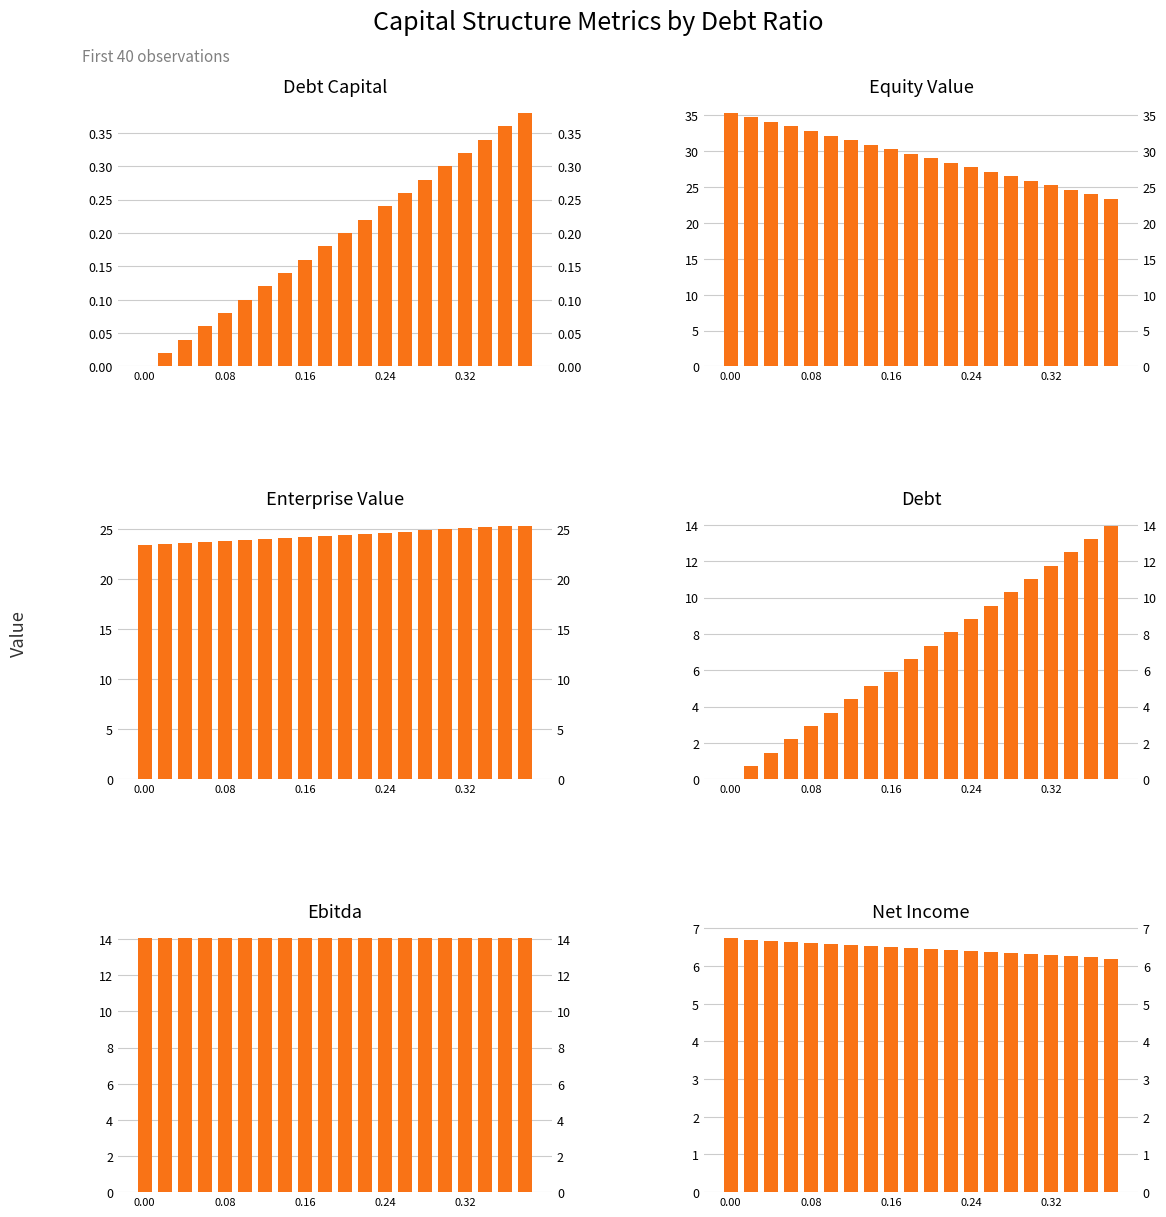

How many series are shown in this chart?

6